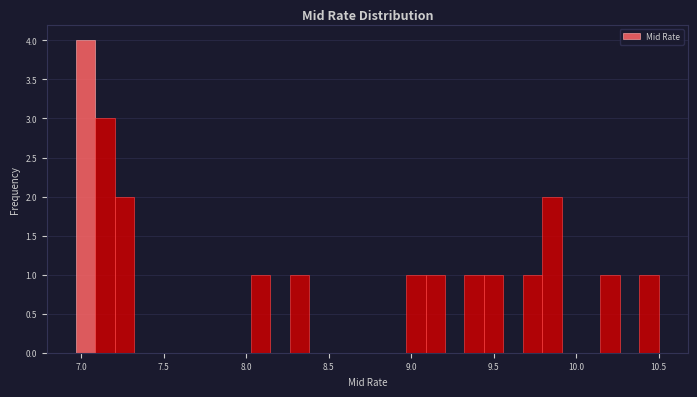

Around what value on the x-axis is the tallest bar? Give the approximate position of its centre, as read against the axis.

7.05